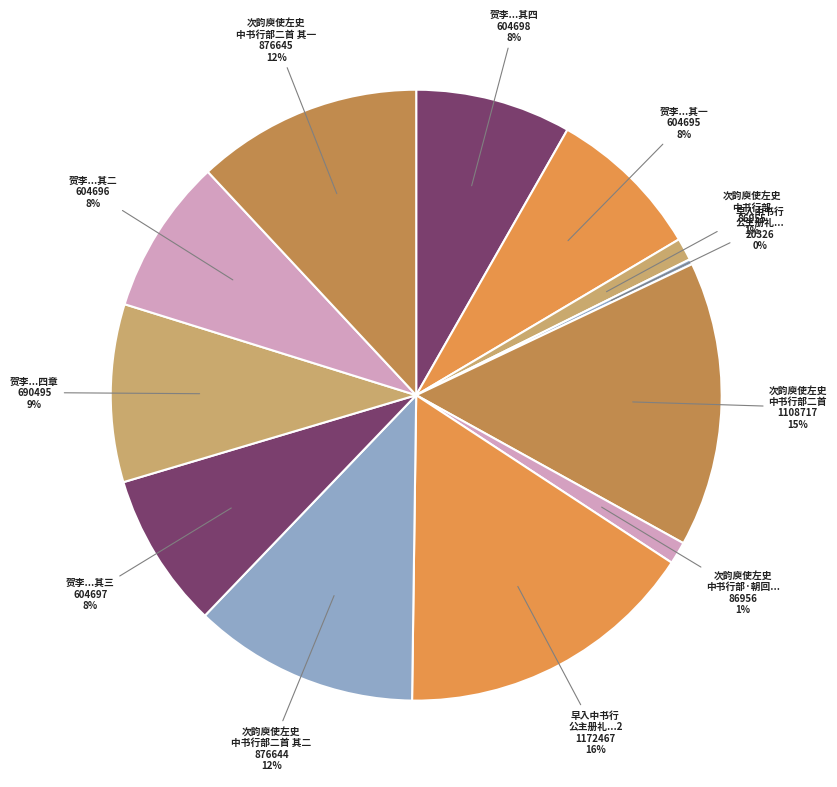

Rank the categories by value from highest to lowest.

早入中书行公主册礼事毕登集贤阁成咏, 次韵庾使左史中书行部二首, 次韵庾使左史中书行部二首 其一, 次韵庾使左史中书行部二首 其二, 贺李观察伯东参豫章中书行省事四章, 贺李观察伯东参豫章中书行省事四章 其四, 贺李观察伯东参豫章中书行省事四章 其三, 贺李观察伯东参豫章中书行省事四章 其二, 贺李观察伯东参豫章中书行省事四章 其一, 次韵庾使左史中书行部·朝回暖律变严冬, 次韵庾使左史中书行部, 早入中书行公主册礼事毕登集贤阁成咏